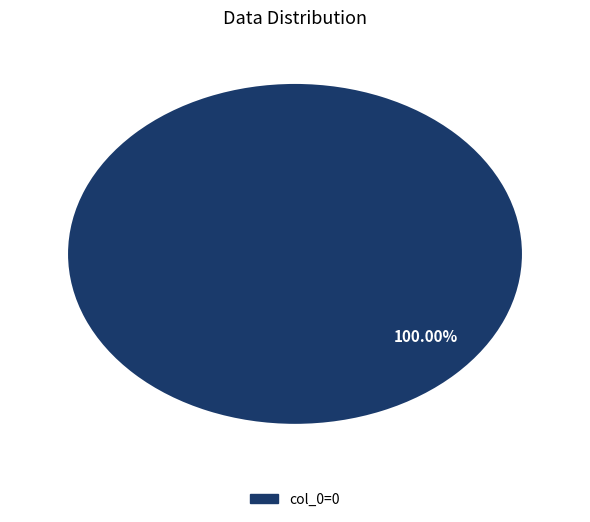

Is there a majority slice in this chart?

Yes